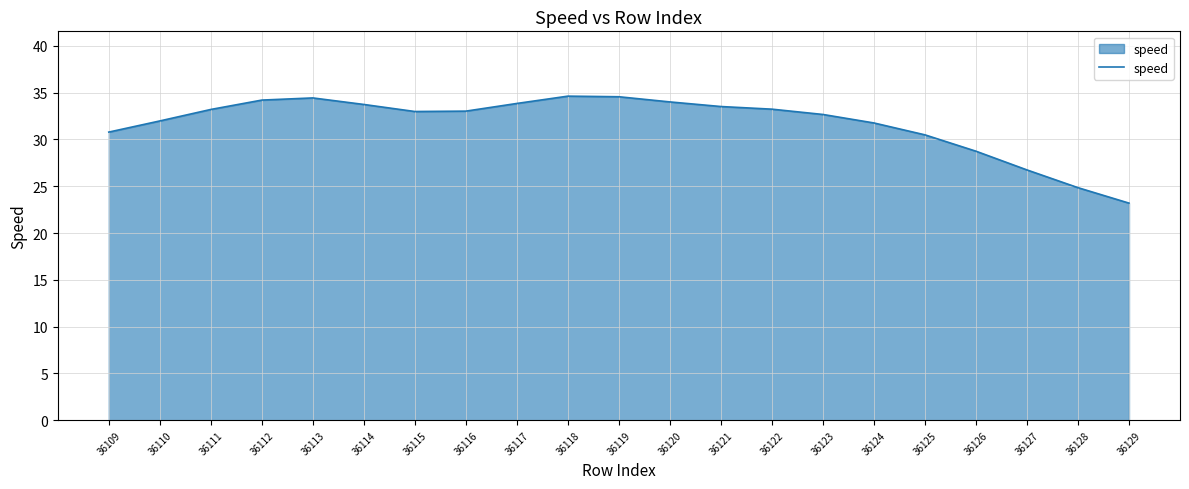

What is the ratio of the value at 36111 to the value at 36129?

1.4